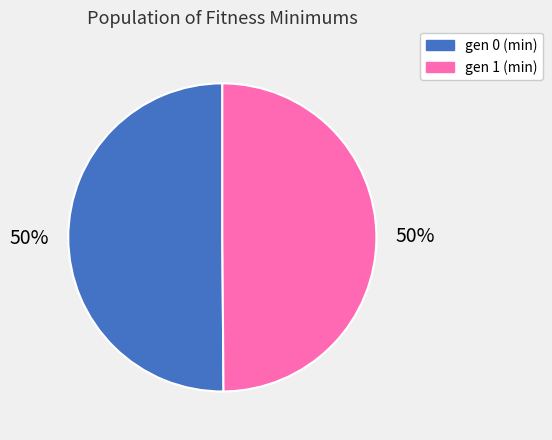

To the nearest percent, what is the average slice percentage?

50%